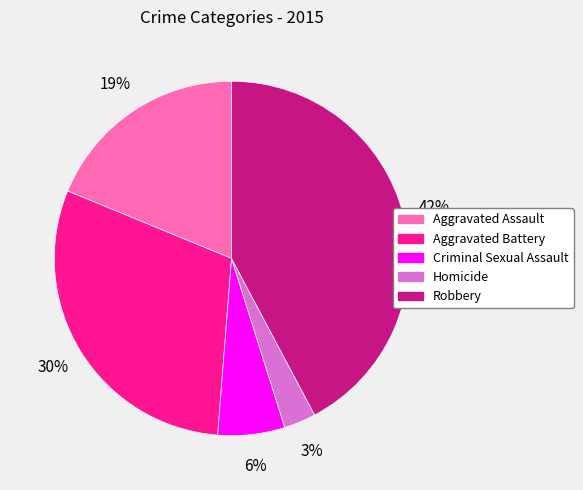

How many slices are in this pie chart?

5